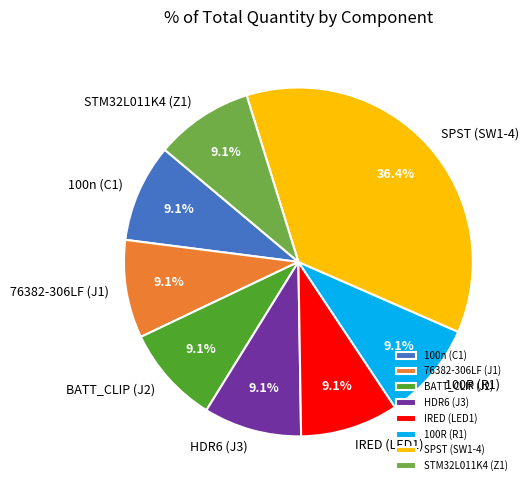

The HDR6 (J3) slice represents 1% of the pie. True or false?

False